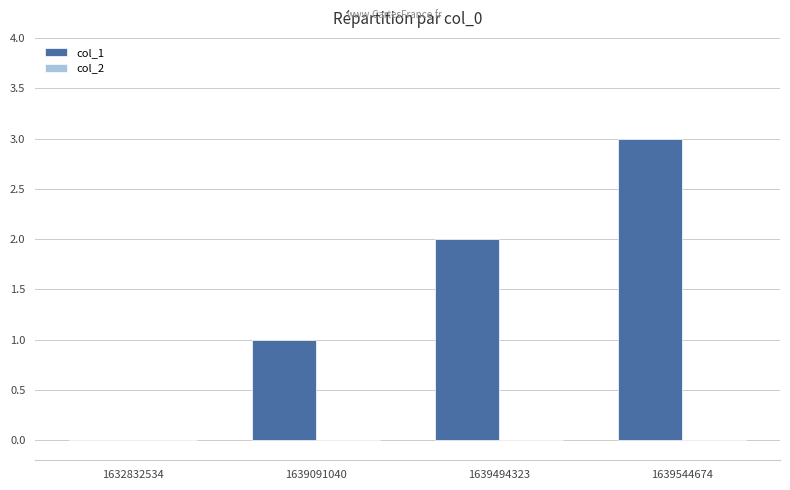

Which has a higher value, 1632832534 or 1639091040?

1639091040